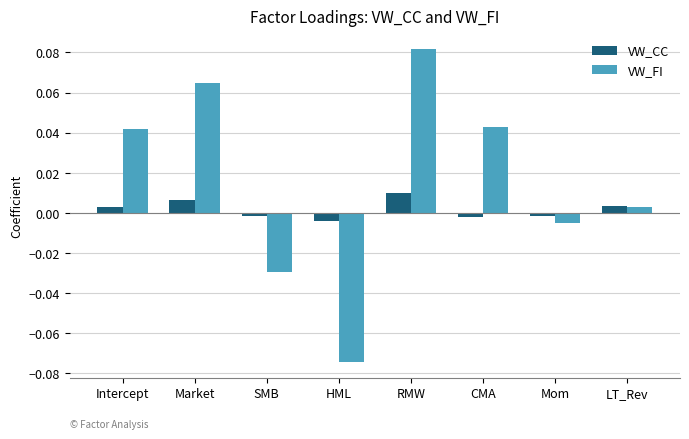

Where does the VW_CC series first go above 0?

Intercept